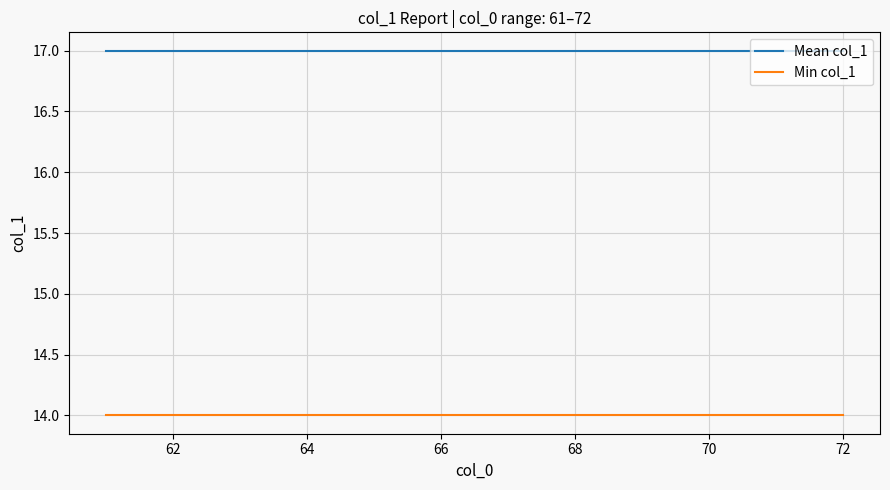

How many categories are shown in the chart?

12